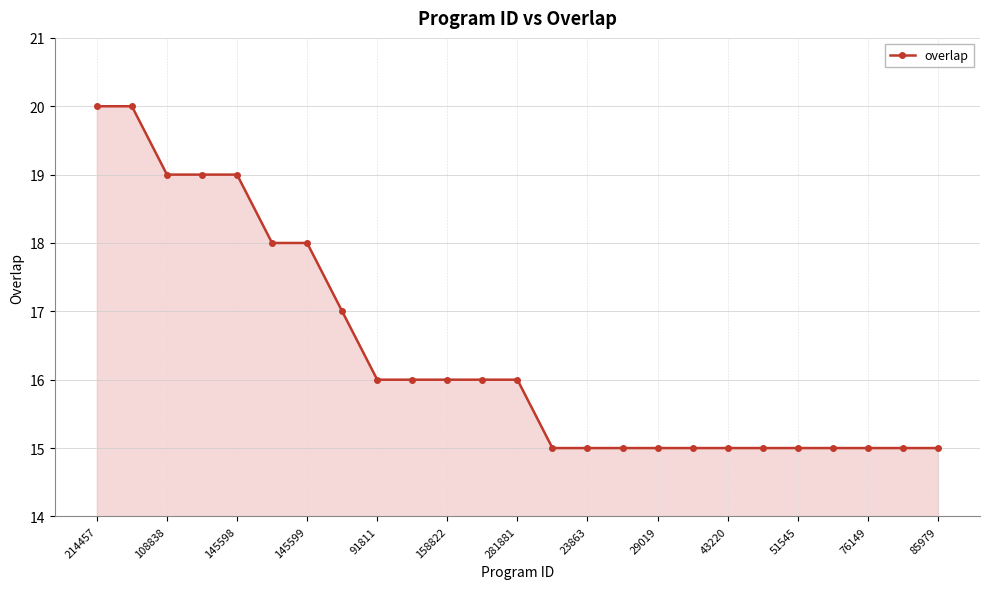

What is the value of the 10th point from the left?

16